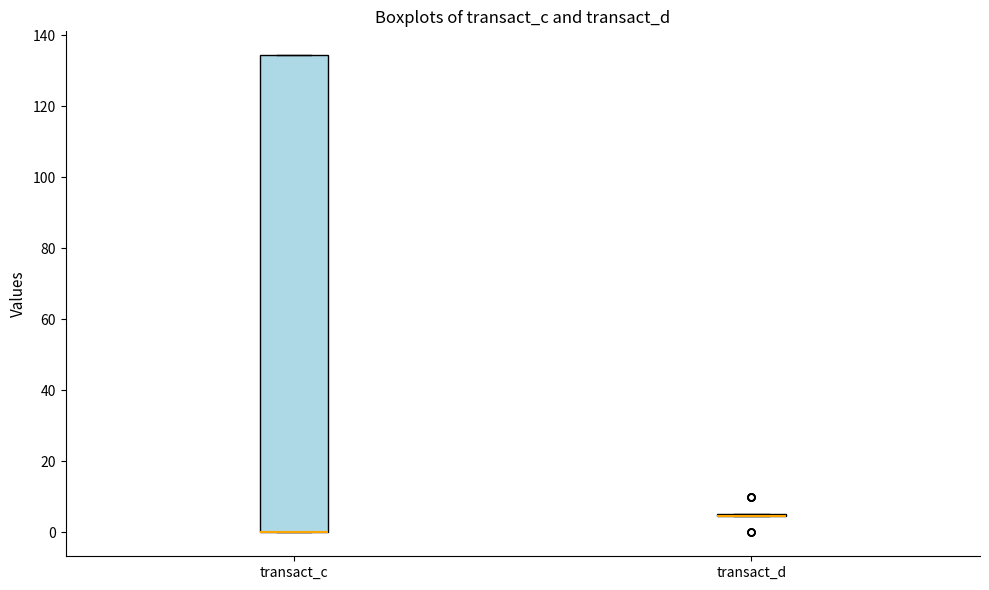

Reading left to right, transcribe this box plot: for each box, give where its median line is, the range the box spans, and where its two whiskers end, as read against the y-axis. The values are not printed on the chart, so give them approximately, as read against the axis.

transact_c: median 0 (drawn on the box's lower edge), box 0 to 134, whiskers 0 to 134
transact_d: box collapsed to a line at 4, whiskers 4 to 6